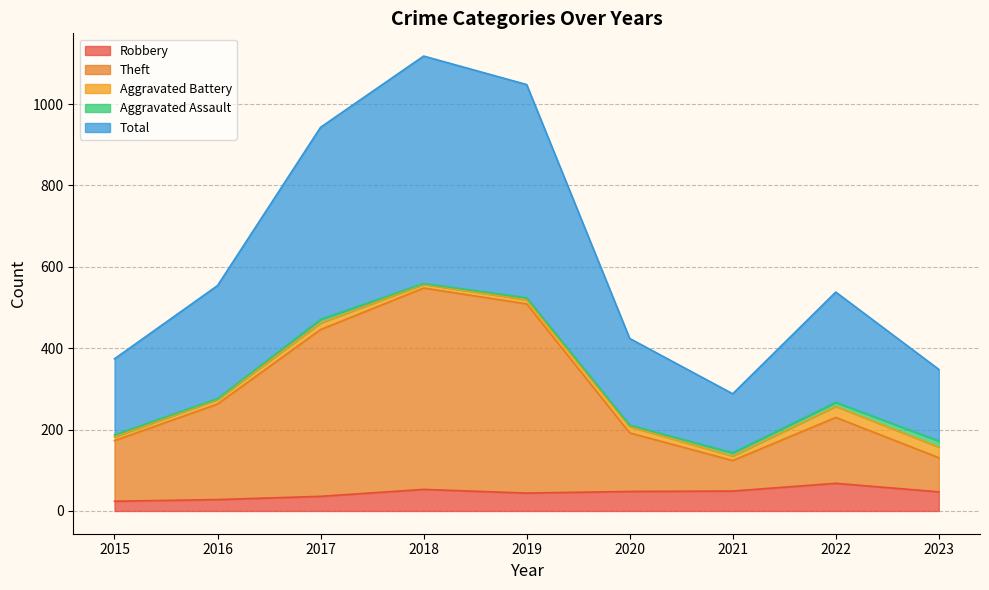

The Robbery series shows 53 at 2018. True or false?

True